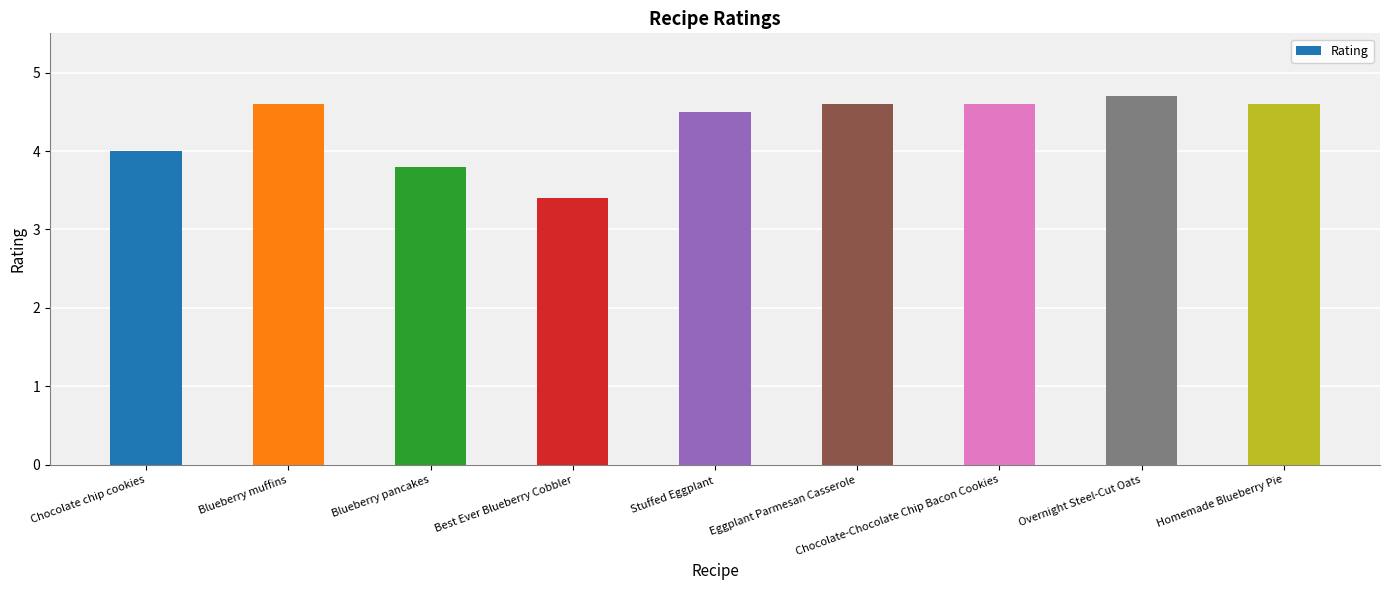

What position from the left is Chocolate-Chocolate Chip Bacon Cookies?

7